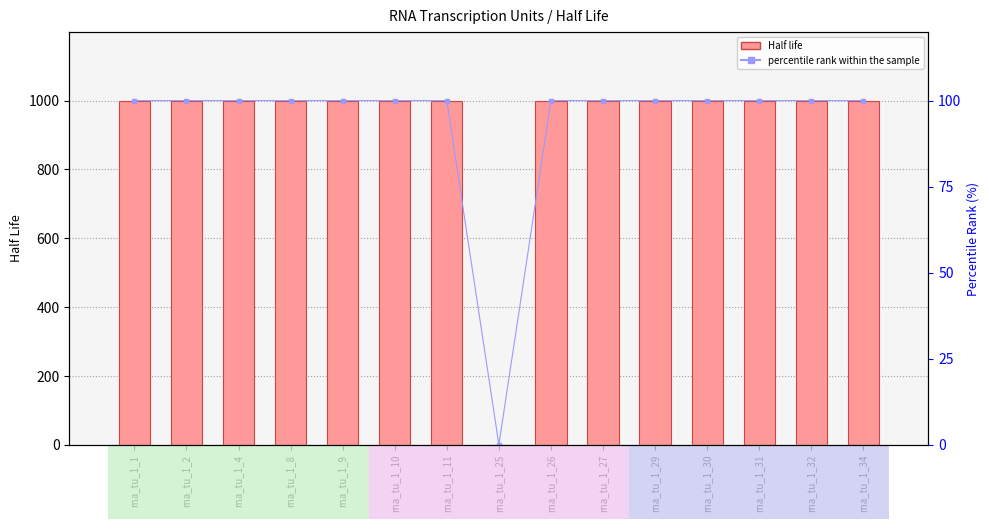

The value of Half life at rna_tu_1_1 is 1000. True or false?

True